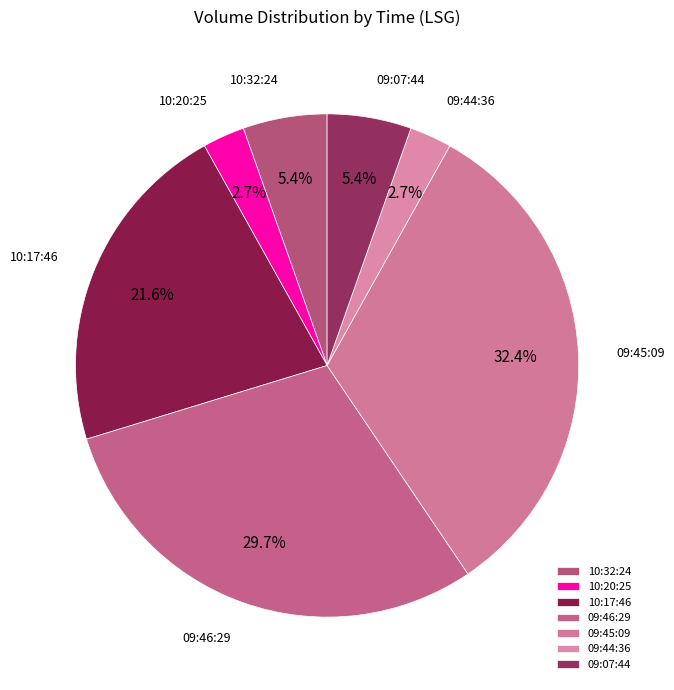

What percentage do 09:45:09 and 10:32:24 together represent?

37.8%